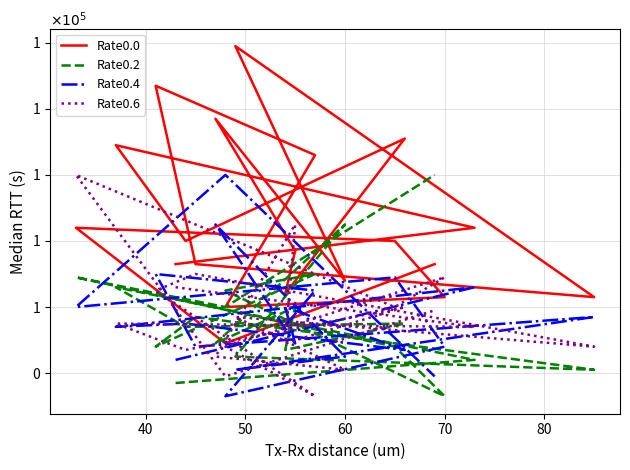

What is the label of the 16th point from the right?

70